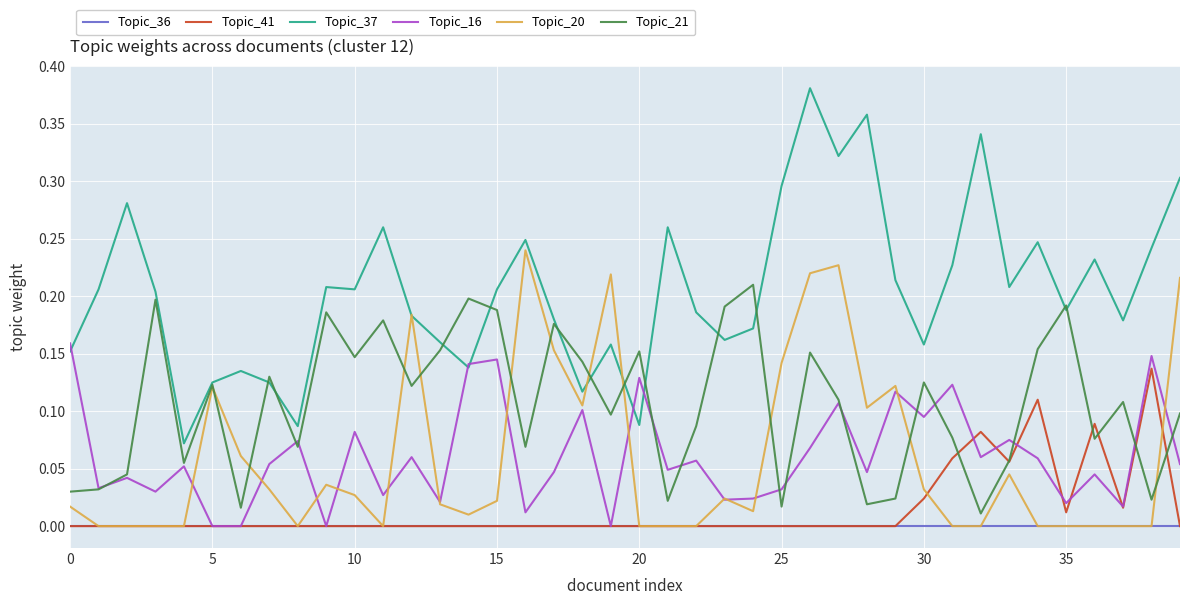

Which series has the largest range (max minus min)?

Topic_37